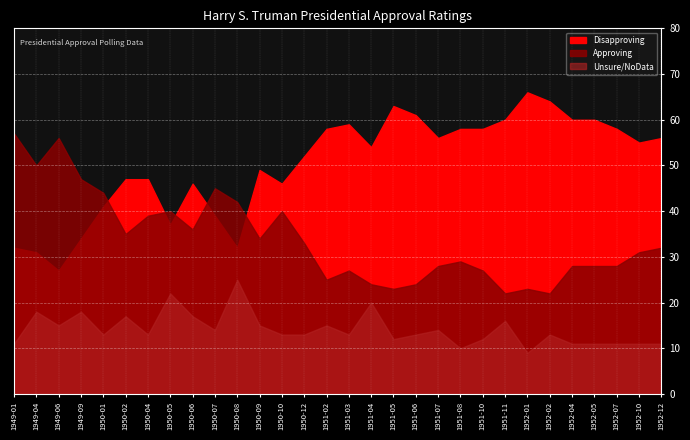

Reading right to left, transcribe all the data shown in this chart.

Approving: 1952-12=32	1952-10=31	1952-07=28	1952-05=28	1952-04=28	1952-02=22	1952-01=23	1951-11=22	1951-10=27	1951-08=29	1951-07=28	1951-06=24	1951-05=23	1951-04=24	1951-03=27	1951-02=25	1950-12=33	1950-10=40	1950-09=34	1950-08=42	1950-07=45	1950-06=36	1950-05=40	1950-04=39	1950-02=35	1950-01=44	1949-09=47	1949-06=56	1949-04=50	1949-01=57
Disapproving: 1952-12=56	1952-10=55	1952-07=58	1952-05=60	1952-04=60	1952-02=64	1952-01=66	1951-11=60	1951-10=58	1951-08=58	1951-07=56	1951-06=61	1951-05=63	1951-04=54	1951-03=59	1951-02=58	1950-12=52	1950-10=46	1950-09=49	1950-08=32	1950-07=39	1950-06=46	1950-05=37	1950-04=47	1950-02=47	1950-01=41	1949-09=34	1949-06=27	1949-04=31	1949-01=32
Unsure/NoData: 1952-12=11	1952-10=11	1952-07=11	1952-05=11	1952-04=11	1952-02=13	1952-01=9	1951-11=16	1951-10=12	1951-08=10	1951-07=14	1951-06=13	1951-05=12	1951-04=20	1951-03=13	1951-02=15	1950-12=13	1950-10=13	1950-09=15	1950-08=25	1950-07=14	1950-06=17	1950-05=22	1950-04=13	1950-02=17	1950-01=13	1949-09=18	1949-06=15	1949-04=18	1949-01=11